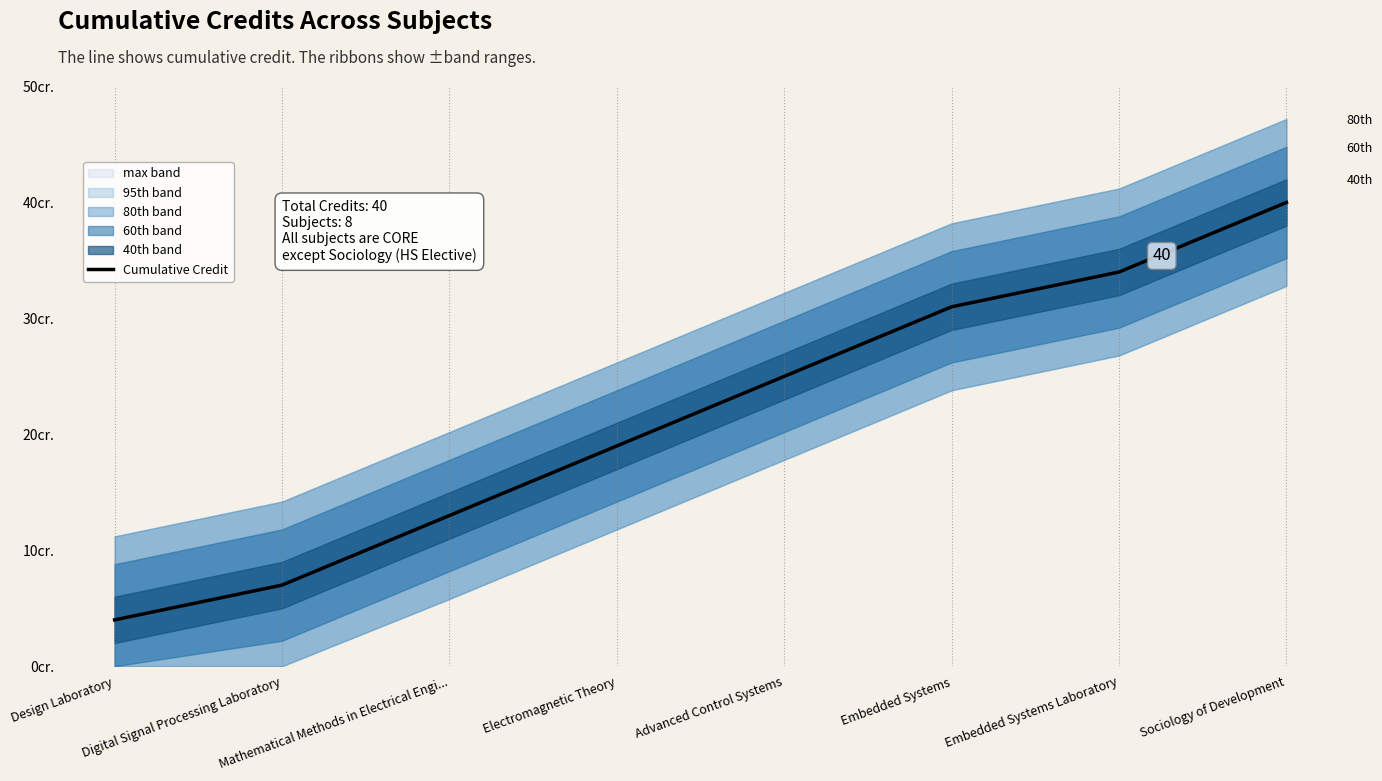

Rank the categories by value from highest to lowest.

Sociology of Development, Embedded Systems Laboratory, Embedded Systems, Advanced Control Systems, Electromagnetic Theory, Mathematical Methods in Electrical Engi..., Digital Signal Processing Laboratory, Design Laboratory